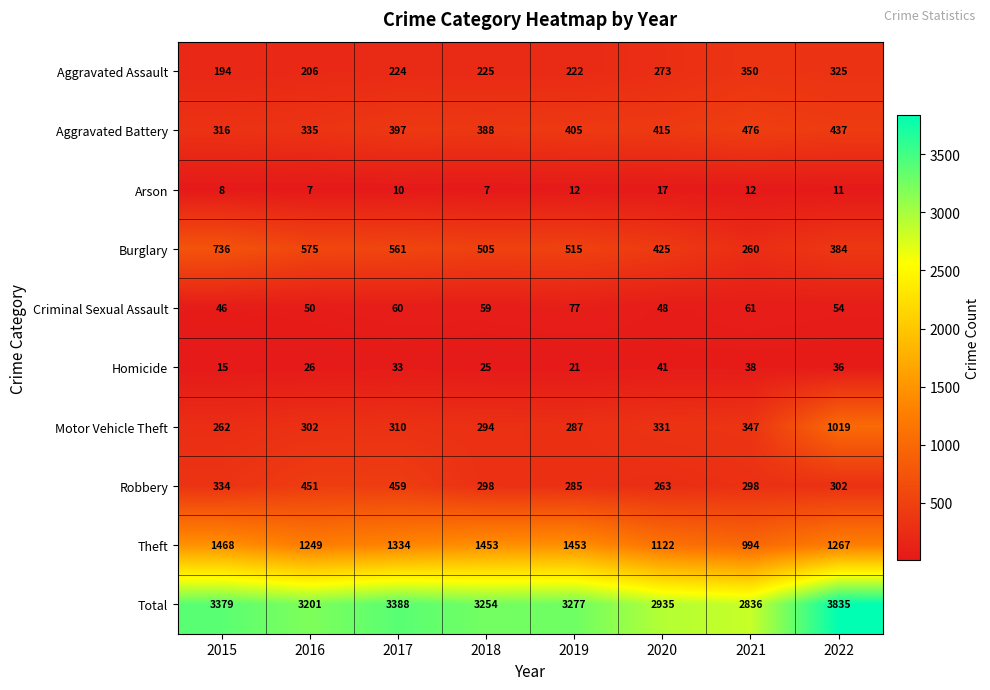

At which label does Theft first exceed 1334?

2015